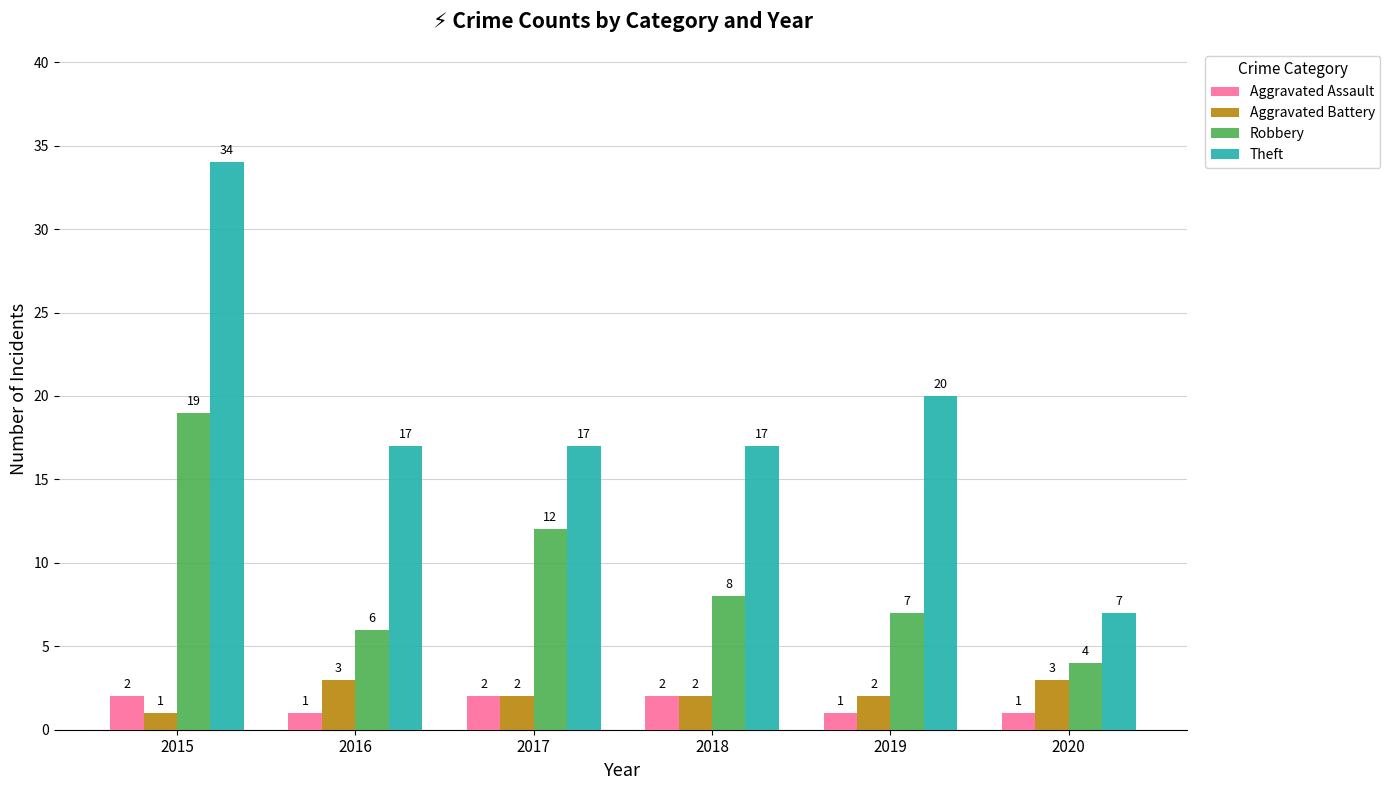

Which category has the lowest value in the Theft series?

2020